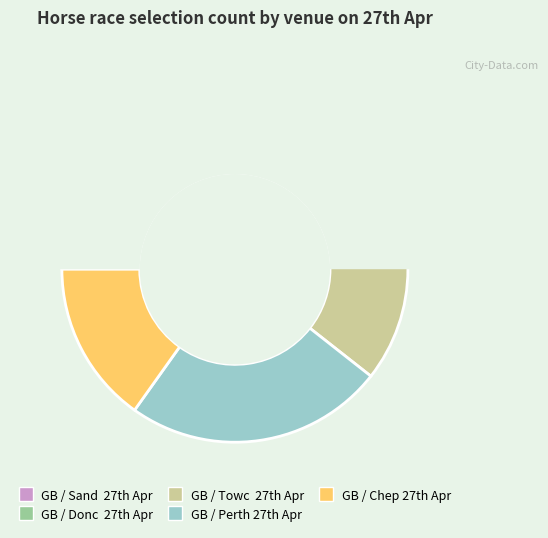

How many segments does this pie chart have?

5